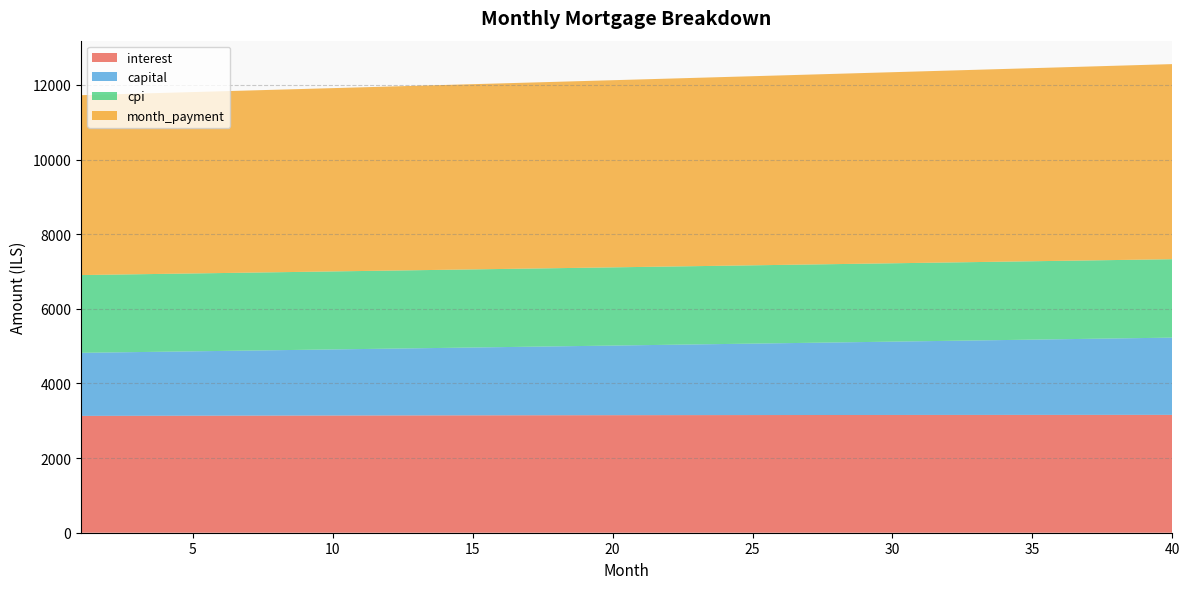

Reading right to left, extract all data points from this chart.

interest: 3159.1	3159.0	3158.8	3158.6	3158.4	3158.1	3157.8	3157.5	3157.1	3156.8	3156.3	3155.9	3155.4	3154.9	3154.3	3153.8	3153.2	3152.5	3151.8	3151.2	3150.4	3149.7	3148.9	3148.1	3147.3	3146.4	3145.5	3144.6	3143.7	3142.7	3141.7	3140.7	3139.6	3138.5	3137.4	3136.3	3135.1	3133.9	3132.7	3131.5
capital: 2070.1	2059.3	2048.6	2038.0	2027.4	2016.9	2006.5	1996.0	1985.7	1975.4	1965.1	1954.9	1944.8	1934.7	1924.7	1914.7	1904.8	1894.9	1885.0	1875.3	1865.5	1855.9	1846.2	1836.7	1827.1	1817.6	1808.2	1798.8	1789.5	1780.2	1771.0	1761.8	1752.7	1743.6	1734.5	1725.5	1716.6	1707.7	1698.8	1690.0
cpi: 2101.8	2101.7	2101.6	2101.5	2101.4	2101.2	2101.0	2100.8	2100.6	2100.4	2100.1	2099.8	2099.5	2099.2	2098.9	2098.5	2098.1	2097.7	2097.3	2096.9	2096.4	2095.9	2095.4	2094.9	2094.4	2093.8	2093.2	2092.7	2092.0	2091.4	2090.8	2090.1	2089.4	2088.7	2088.0	2087.3	2086.5	2085.7	2085.0	2084.2
month_payment: 5229.2	5218.3	5207.4	5196.6	5185.8	5175.0	5164.3	5153.5	5142.8	5132.1	5121.5	5110.8	5100.2	5089.6	5079.0	5068.4	5057.9	5047.4	5036.9	5026.4	5016.0	5005.5	4995.1	4984.8	4974.4	4964.1	4953.7	4943.4	4933.1	4922.9	4912.7	4902.4	4892.2	4882.1	4871.9	4861.8	4851.7	4841.6	4831.5	4821.5